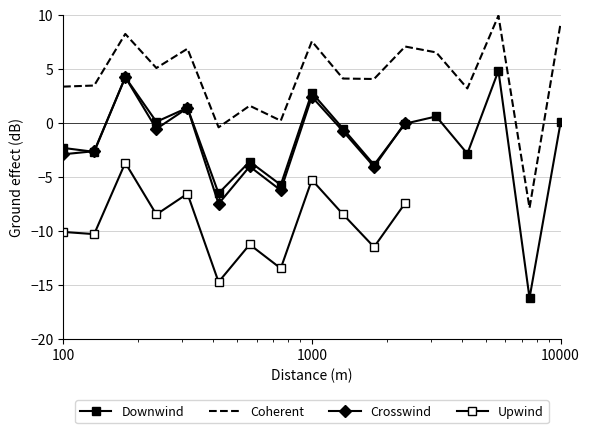

How many values in the Coherent series are below 4?

7